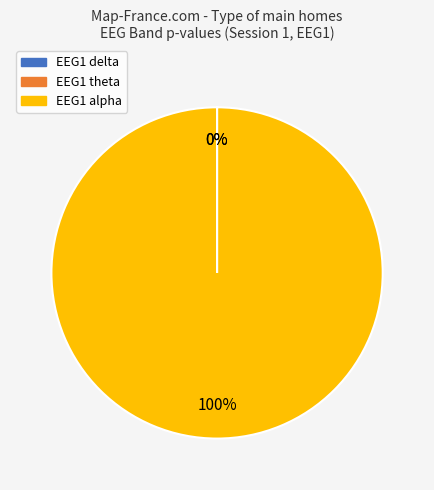

To the nearest percent, what is the combined percentage of EEG1 alpha and EEG1 delta?

100%